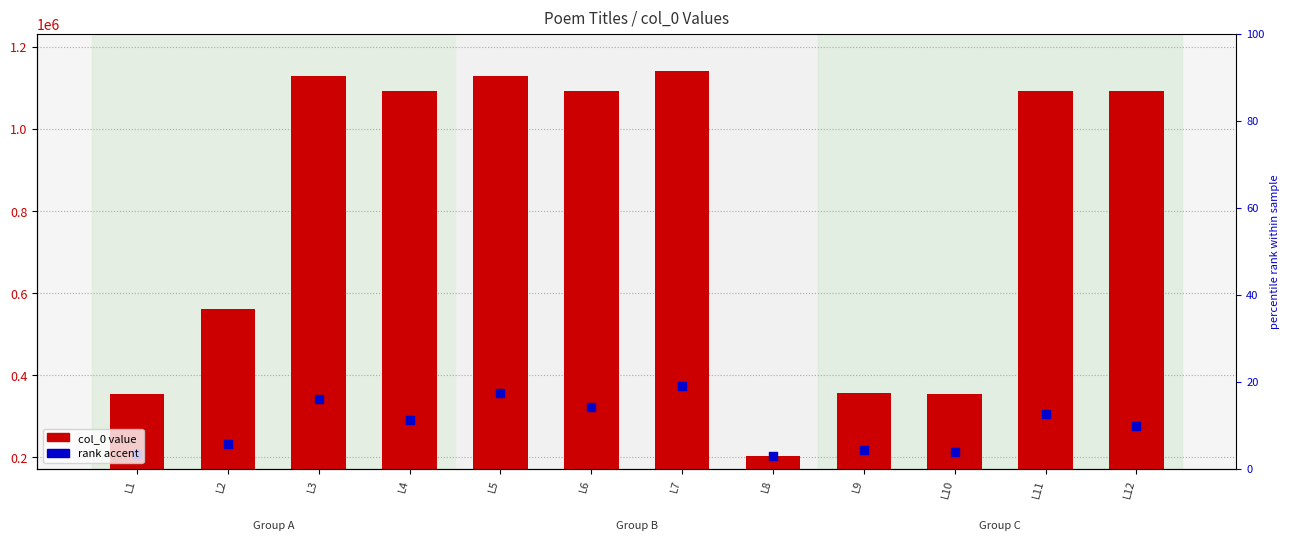

Which series has the largest Y range (max minus min)?

col_0 value